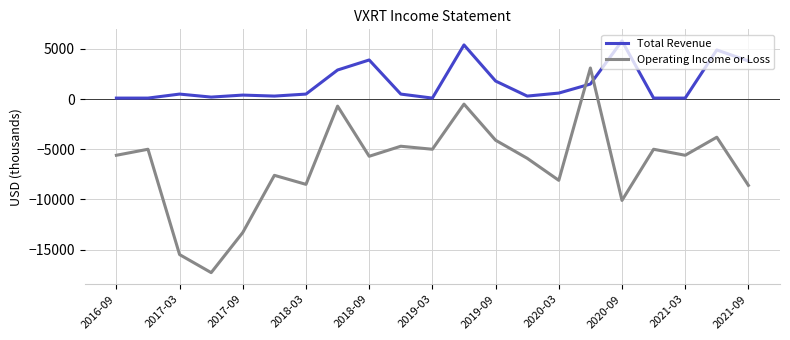

After their last crossing, which series has the higher values: Total Revenue or Operating Income or Loss?

Total Revenue